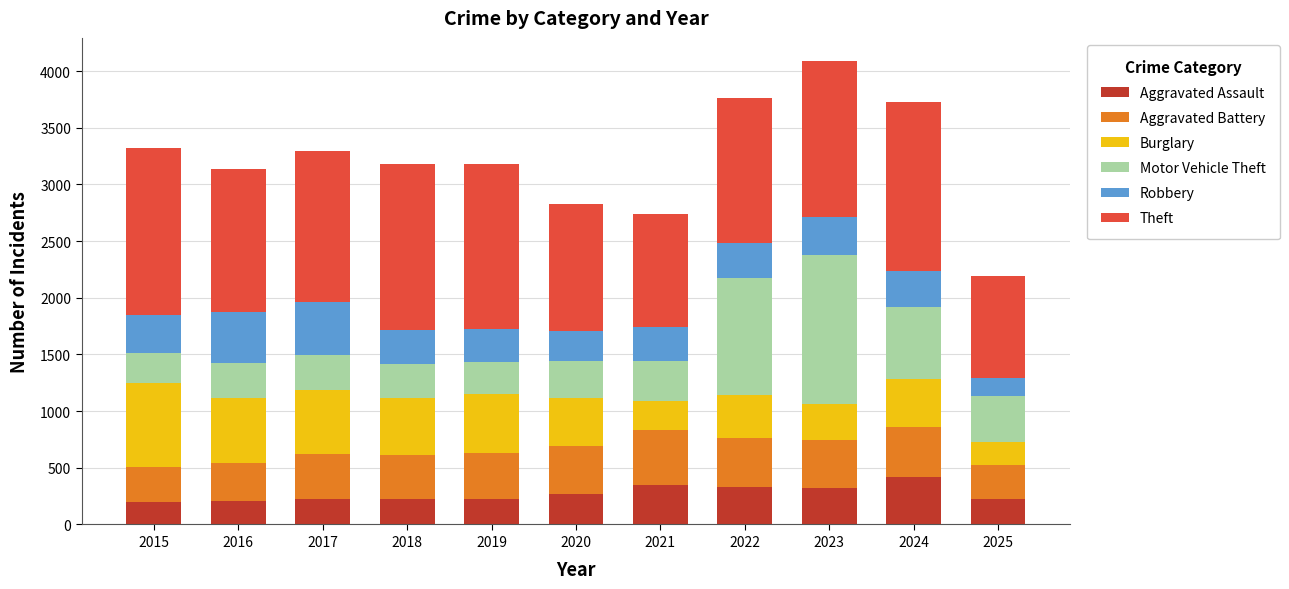

What is the sum of the Aggravated Assault values at 2025 and 2019?

448